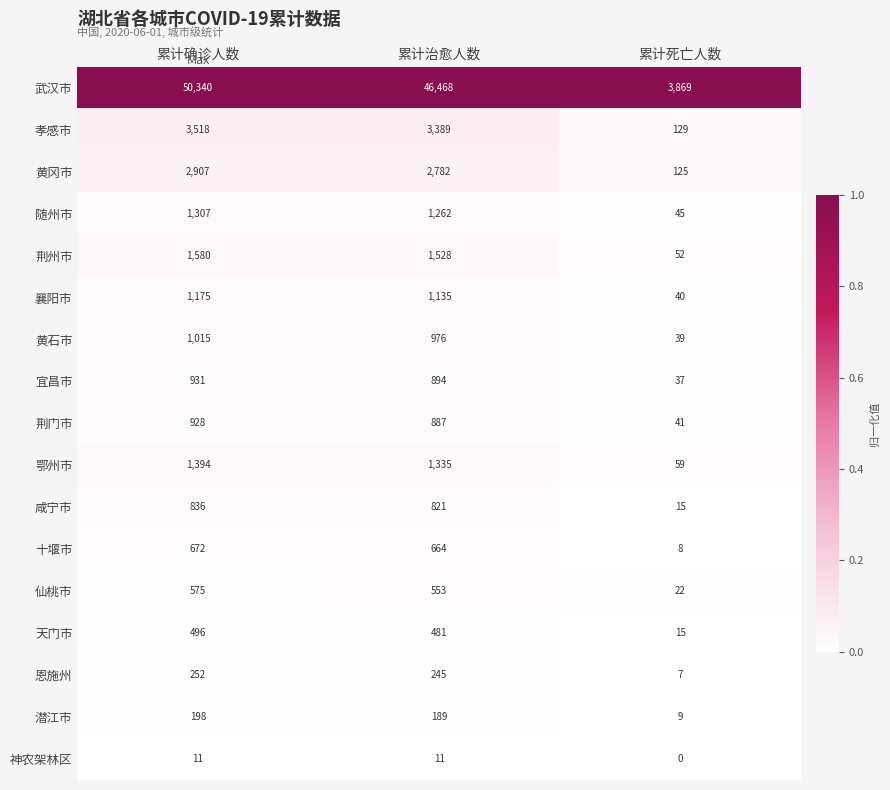

True or false: 咸宁市 has a value of 15 at 累计死亡人数.

True